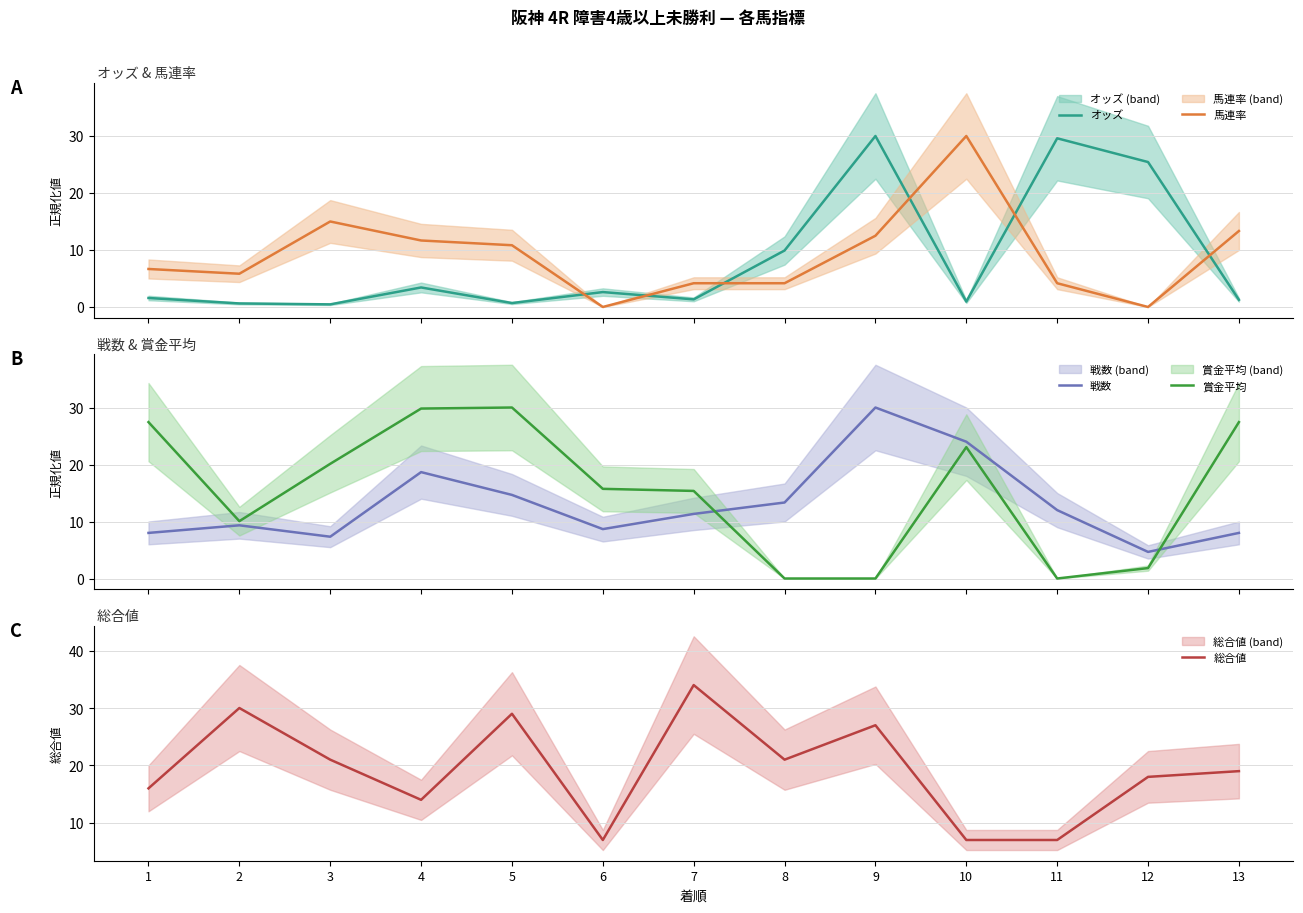

At which label does 馬連率 first exceed 6?

1